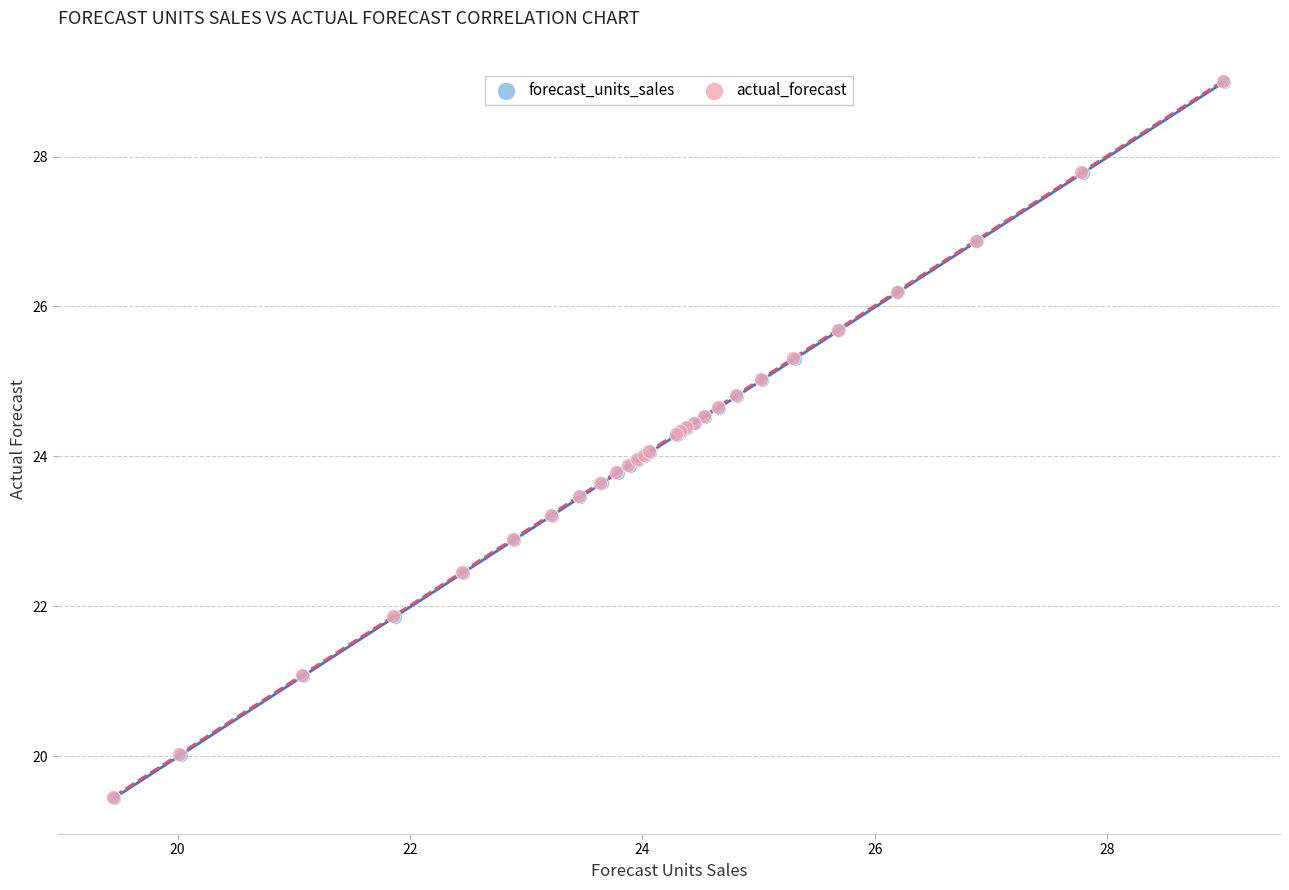

Which series has the largest Y range (max minus min)?

forecast_units_sales